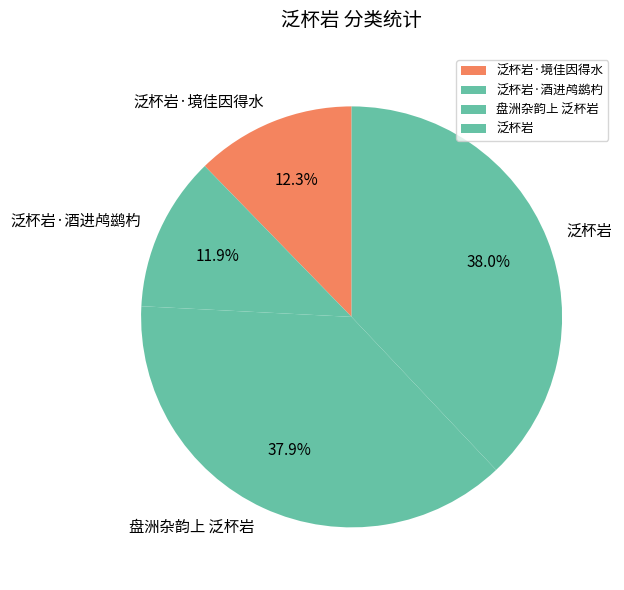

Between 泛杯岩·境佳因得水 and 泛杯岩, which is larger?

泛杯岩